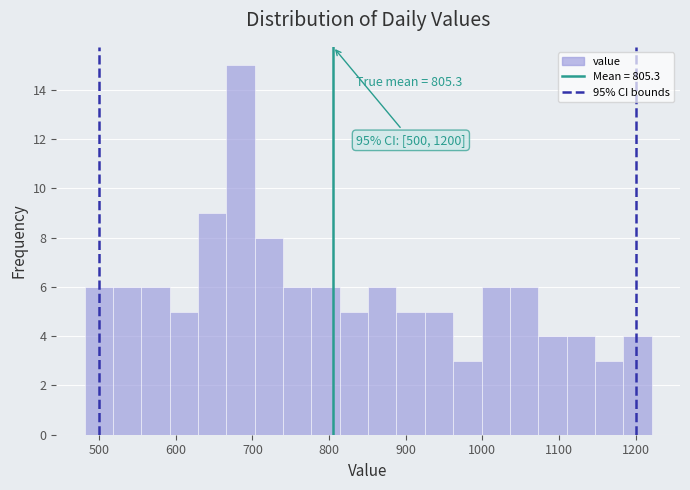

Read against the x-axis, roughly where is the centre of the tallest bar?

680